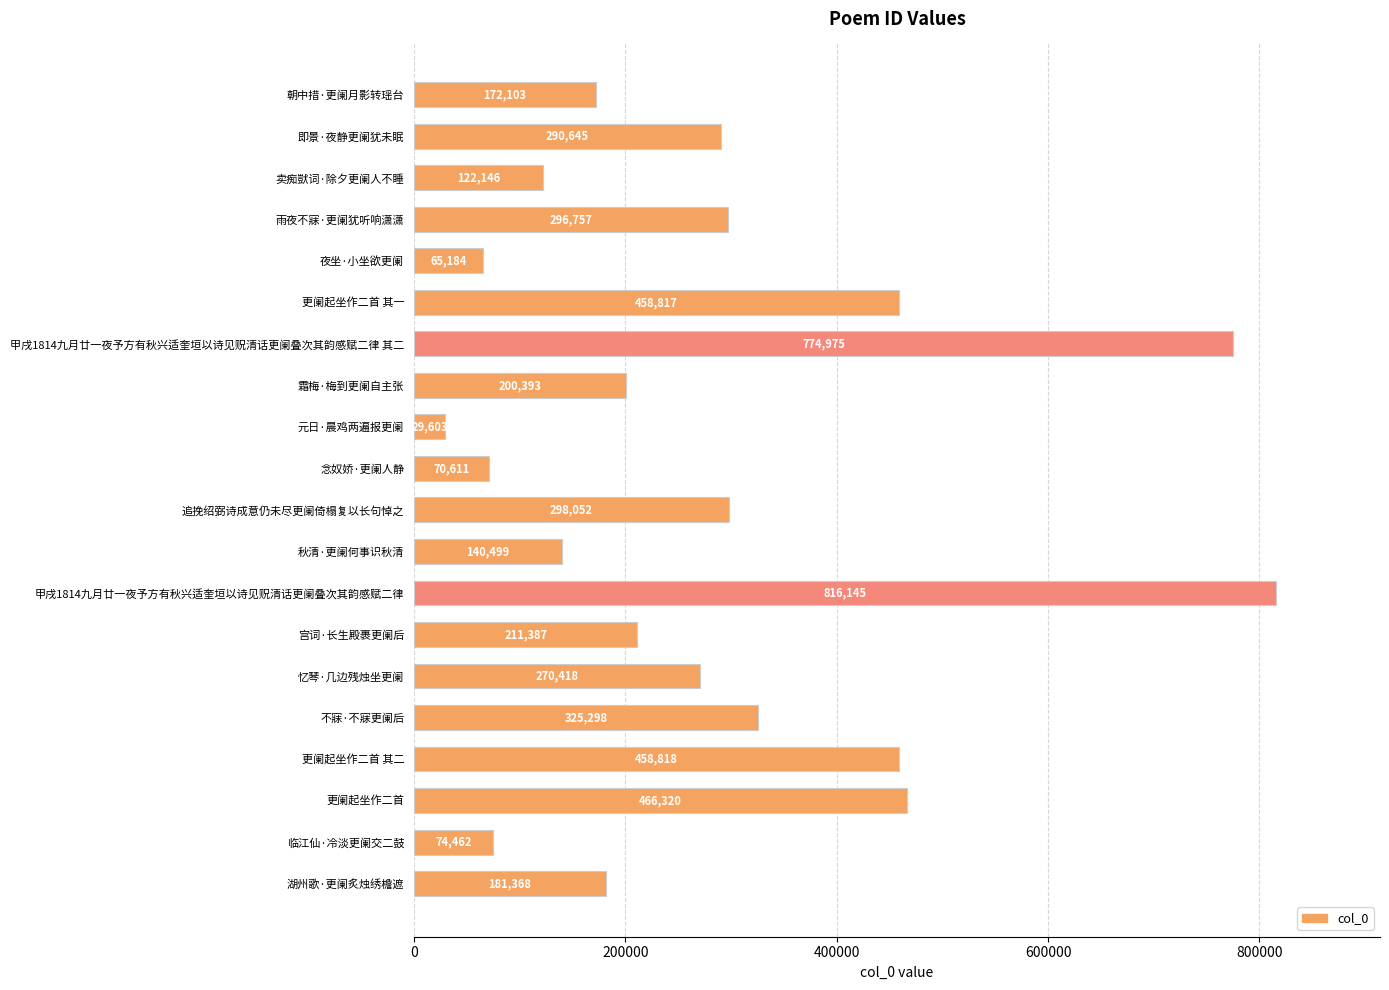

Reading top to bottom, what are all the values shown in this chart?

172103	290645	122146	296757	65184	458817	774975	200393	29603	70611	298052	140499	816145	211387	270418	325298	458818	466320	74462	181368